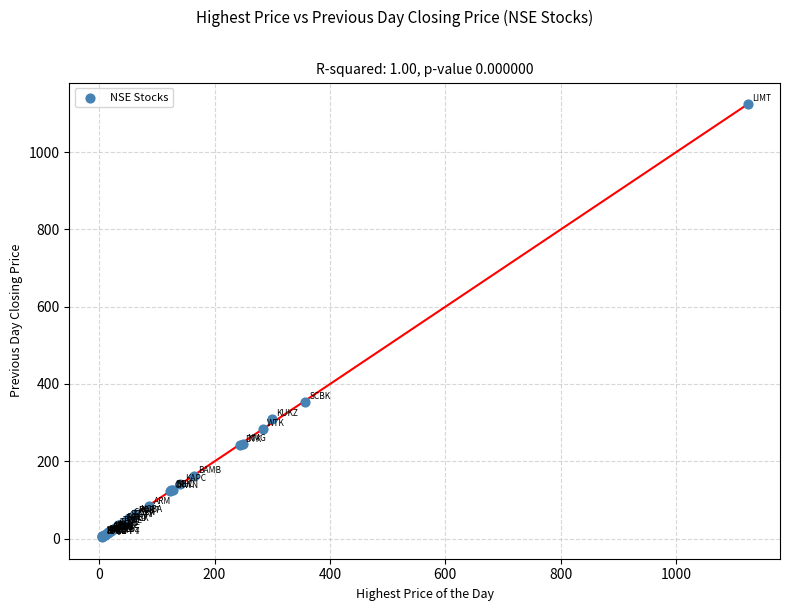

What Y value in the scatter plot is closest to 564?

354.0